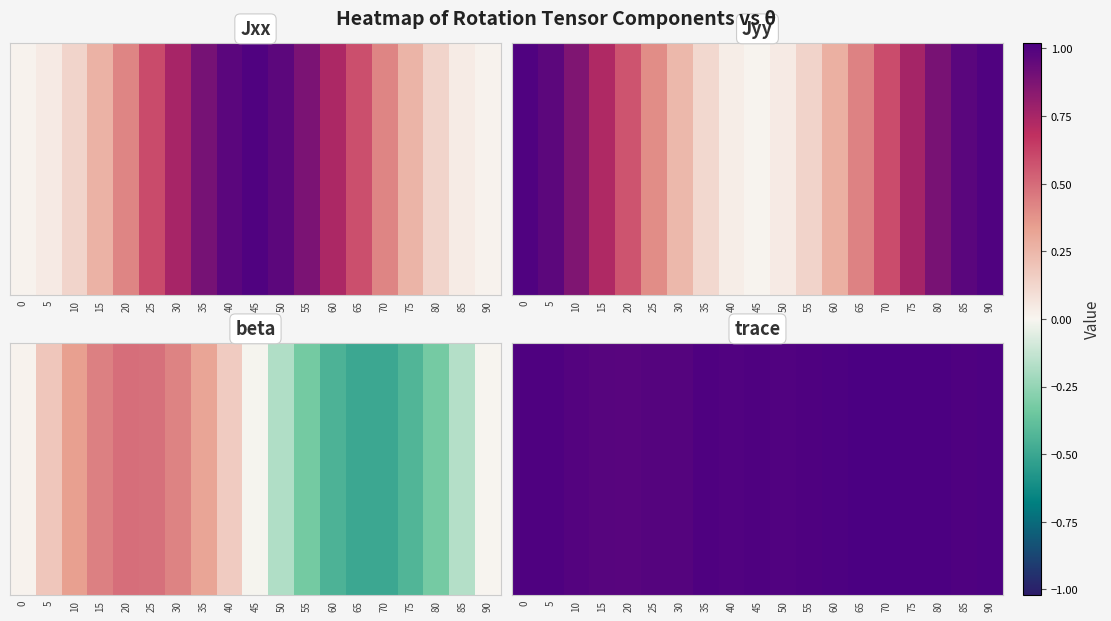

Count the number of data series in this chart.

1